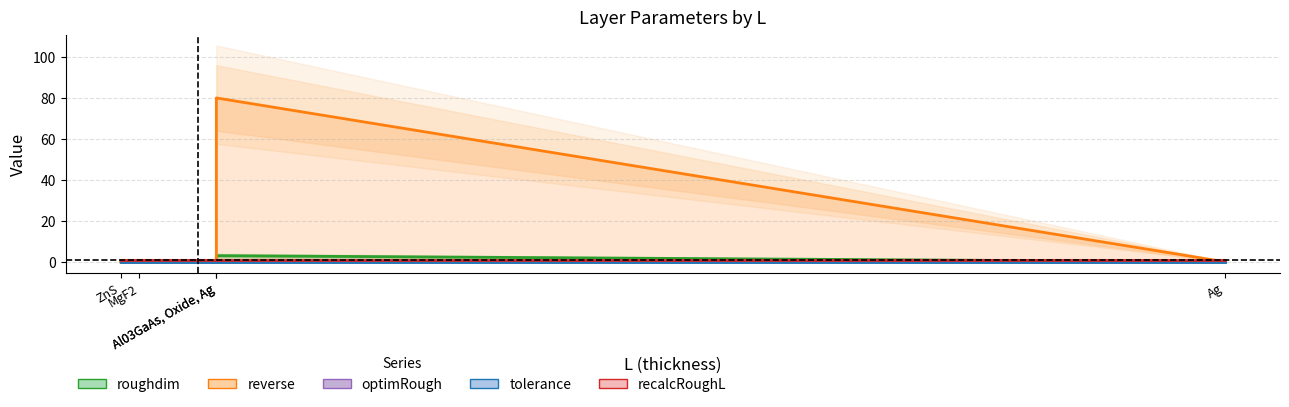

Is it true that tolerance equals 0.0 at ZnS?

True